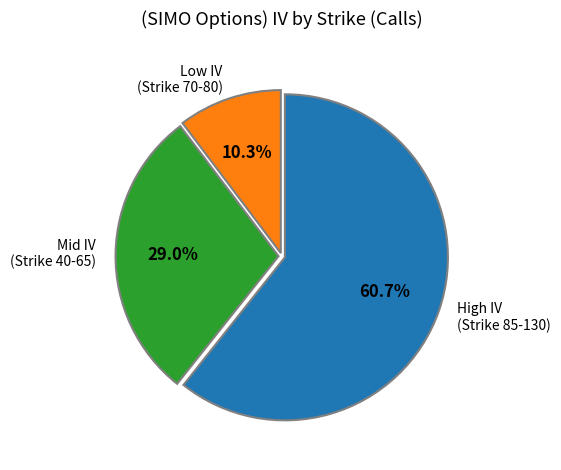

Which category has the biggest portion of the pie?

High IV (Strike 85-130)